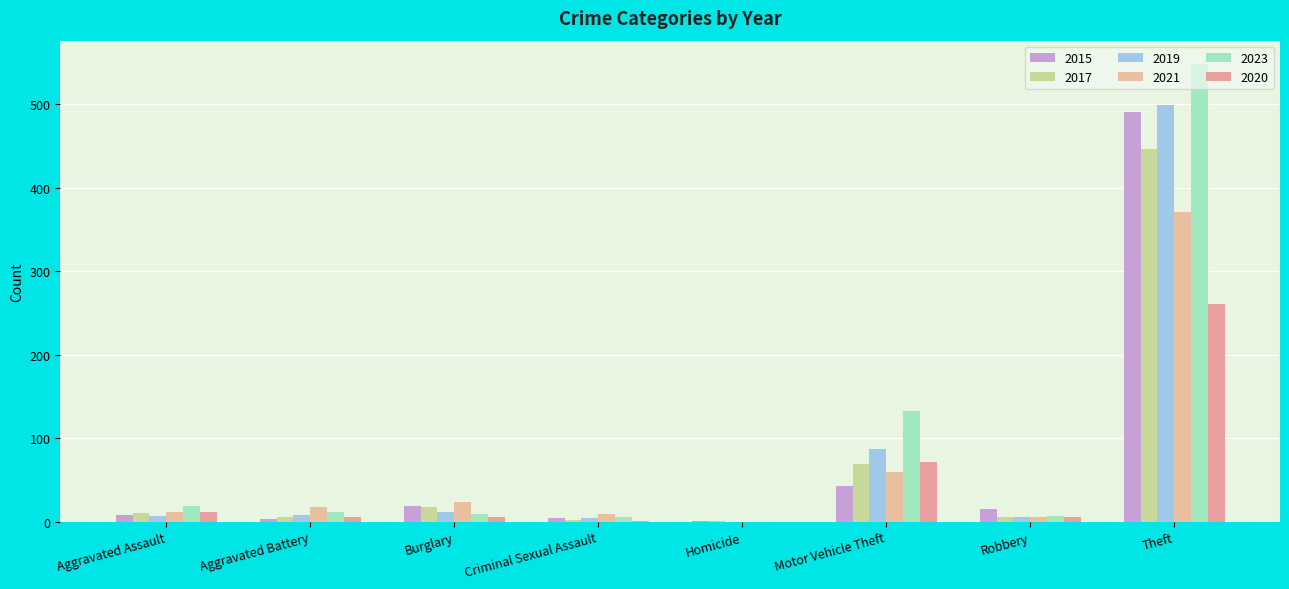

Reading left to right, transcribe all the data shown in this chart.

2015: Aggravated Assault=8	Aggravated Battery=3	Burglary=19	Criminal Sexual Assault=4	Homicide=1	Motor Vehicle Theft=43	Robbery=15	Theft=491
2017: Aggravated Assault=10	Aggravated Battery=5	Burglary=18	Criminal Sexual Assault=2	Homicide=1	Motor Vehicle Theft=69	Robbery=6	Theft=447
2019: Aggravated Assault=7	Aggravated Battery=8	Burglary=12	Criminal Sexual Assault=4	Homicide=0	Motor Vehicle Theft=87	Robbery=6	Theft=499
2021: Aggravated Assault=12	Aggravated Battery=17	Burglary=23	Criminal Sexual Assault=9	Homicide=0	Motor Vehicle Theft=60	Robbery=5	Theft=371
2023: Aggravated Assault=19	Aggravated Battery=11	Burglary=9	Criminal Sexual Assault=5	Homicide=0	Motor Vehicle Theft=133	Robbery=7	Theft=549
2020: Aggravated Assault=11	Aggravated Battery=6	Burglary=5	Criminal Sexual Assault=1	Homicide=0	Motor Vehicle Theft=71	Robbery=6	Theft=261